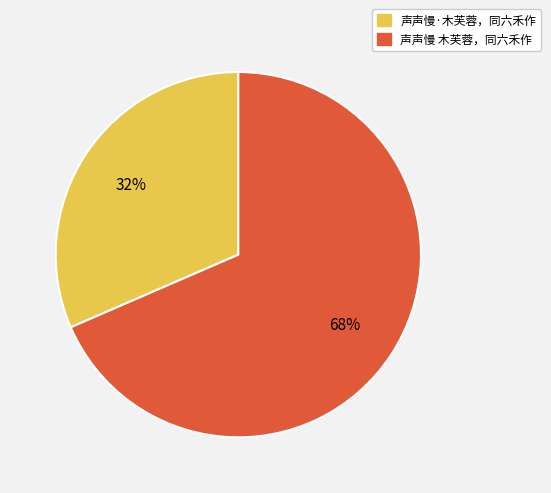

To the nearest percent, what is the combined percentage of 声声慢 木芙蓉，同六禾作 and 声声慢·木芙蓉，同六禾作?

100%